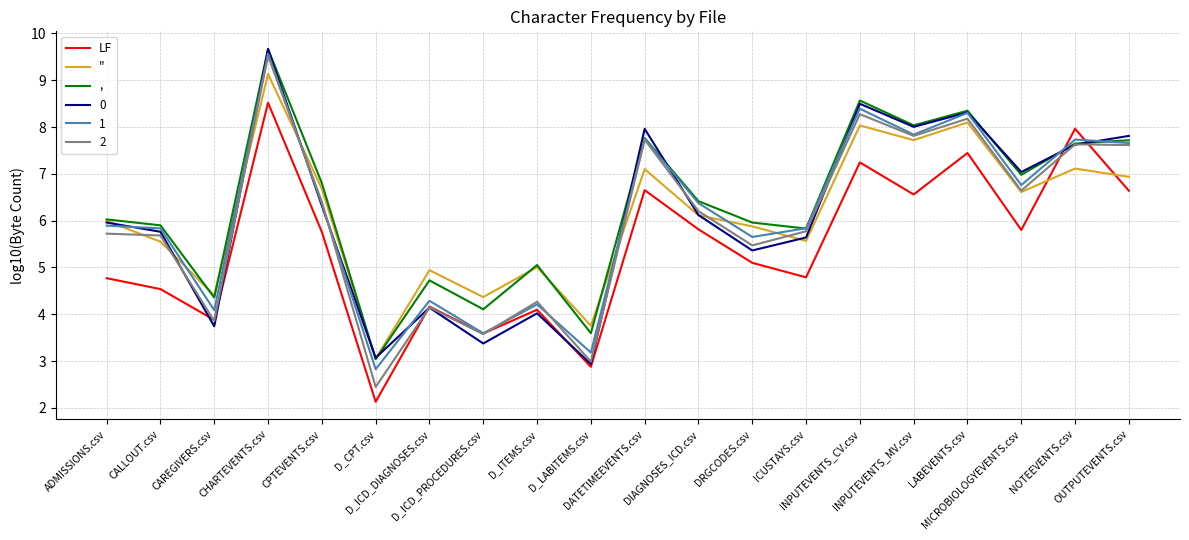

True or false: " and 1 cross at least once.

True